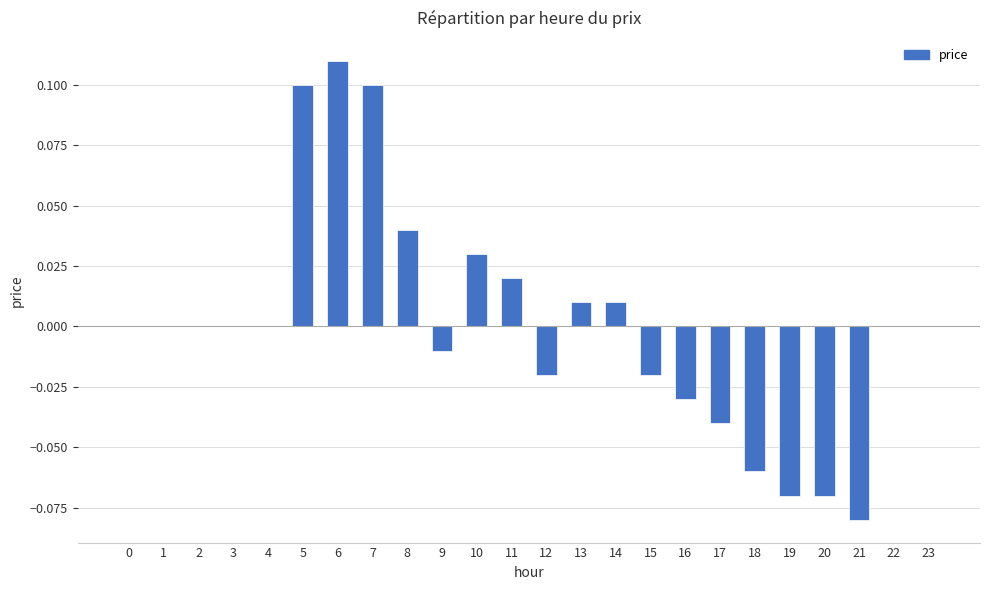

True or false: the data shows -0.1 at 3.

False